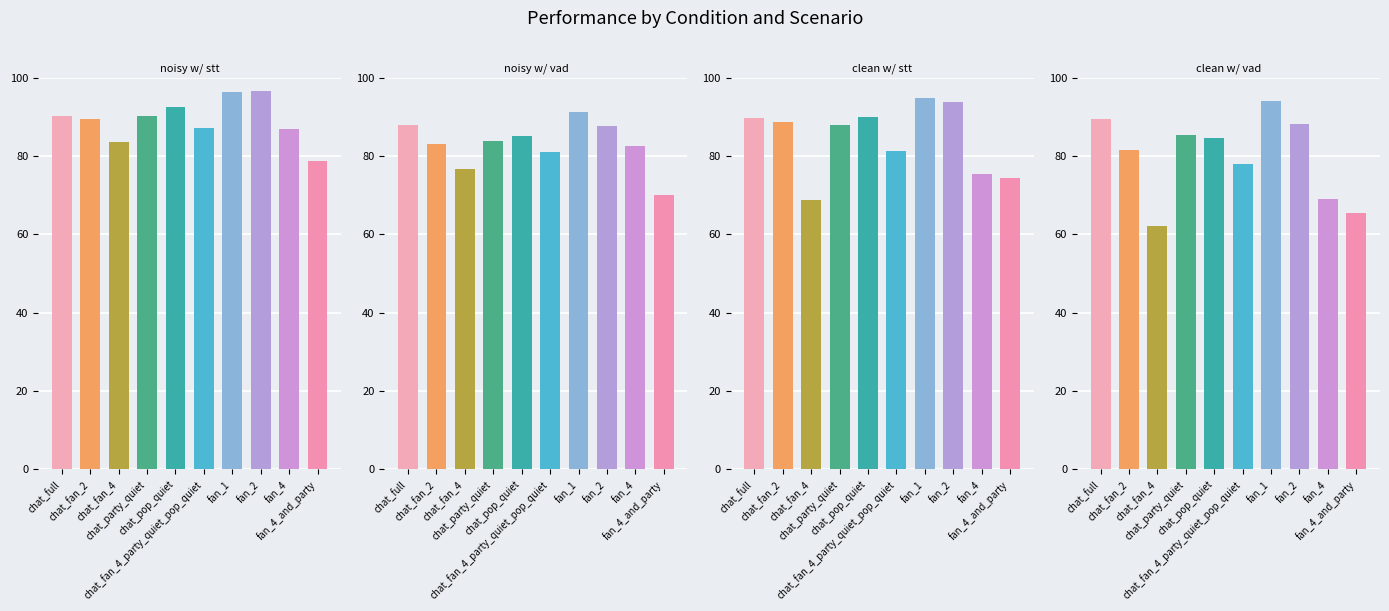

Which series has the largest range (max minus min)?

clean w/ vad